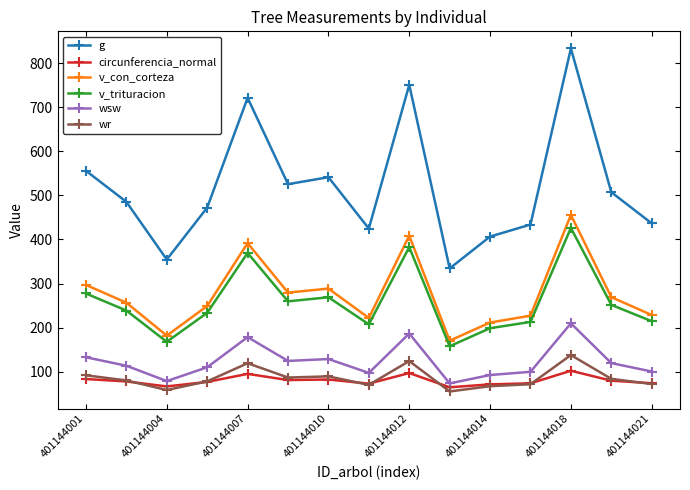

Rank the series by their maximum value, from lowest to highest.

circunferencia_normal, wr, wsw, v_trituracion, v_con_corteza, g